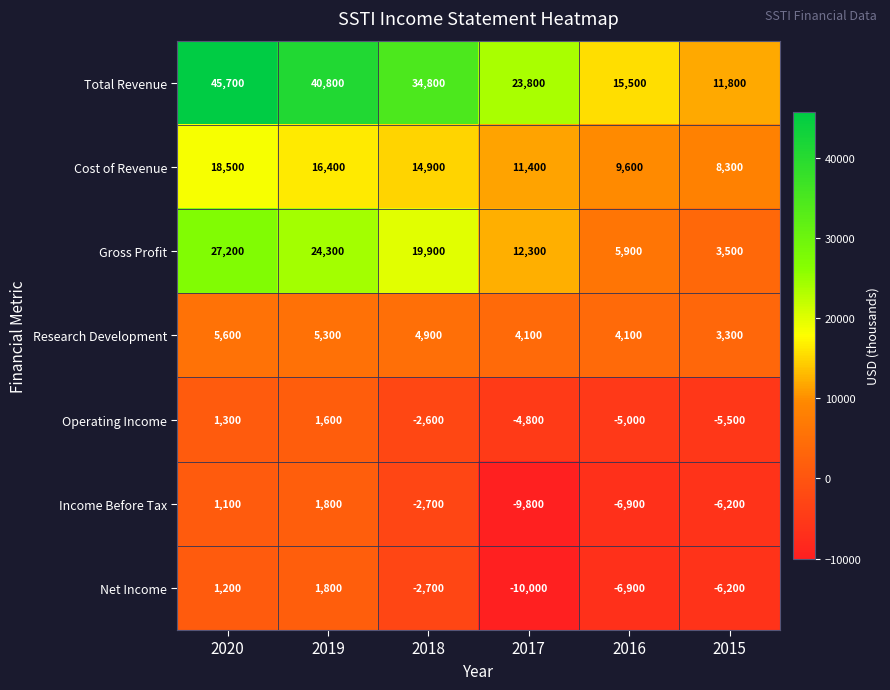

Which series has the largest total across all categories?

Total Revenue